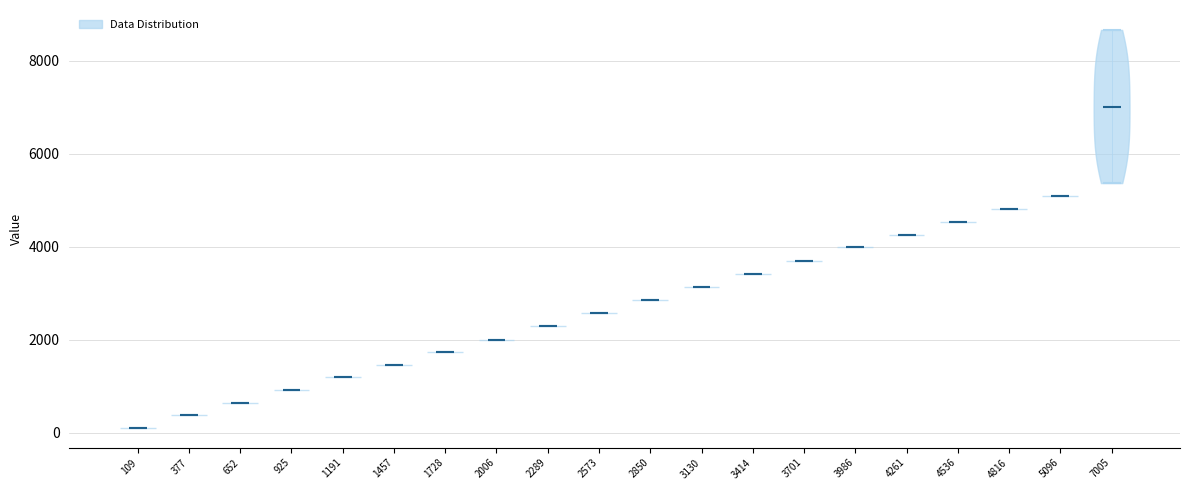

Which violin has the highest median line?

7005